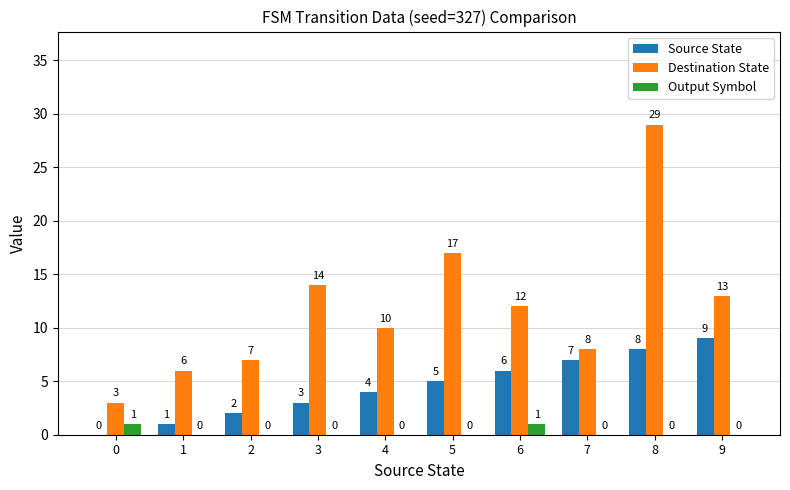

At which label is Source State closest to 4?

4